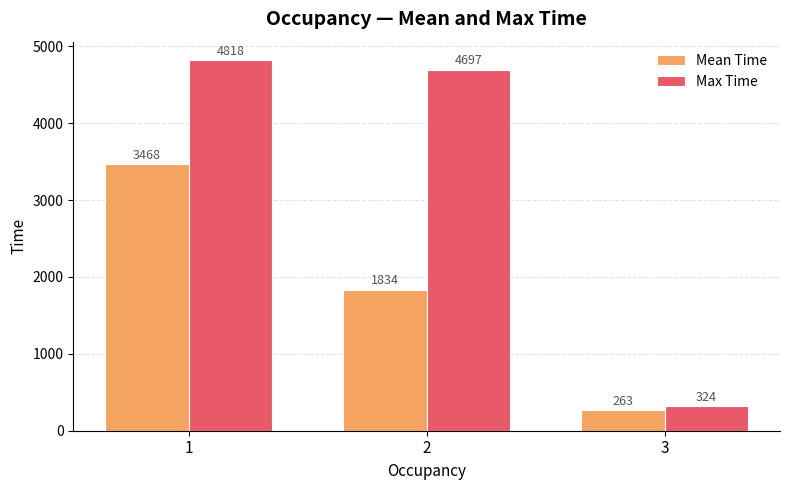

What is the difference between the maximum and second lowest values in the Max Time series?

121.5